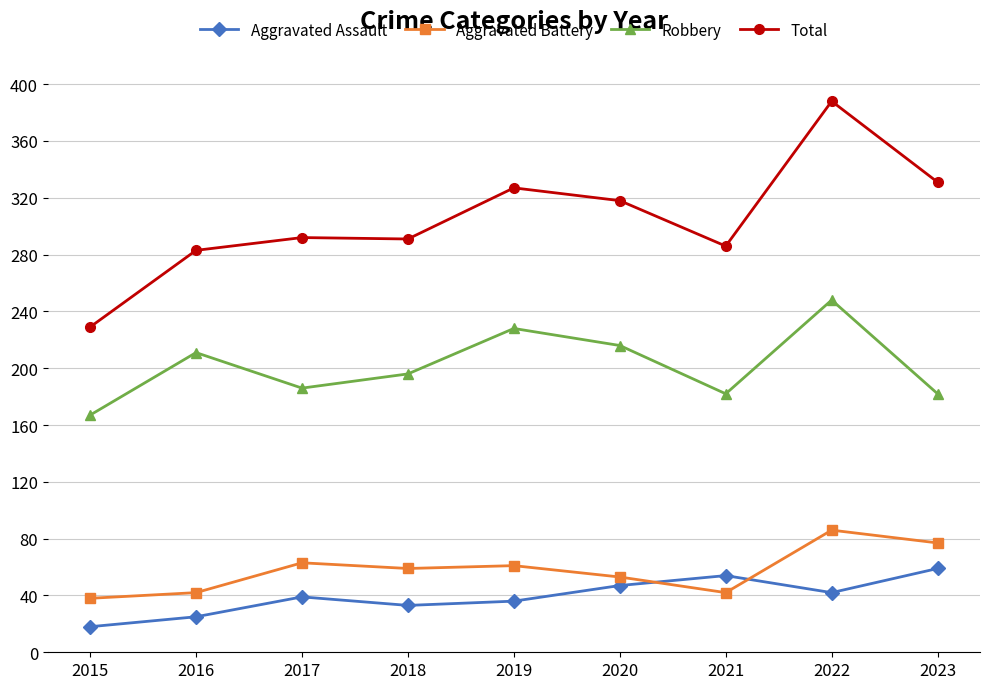

What is the sum of the Aggravated Battery values at 2022 and 2023?

163